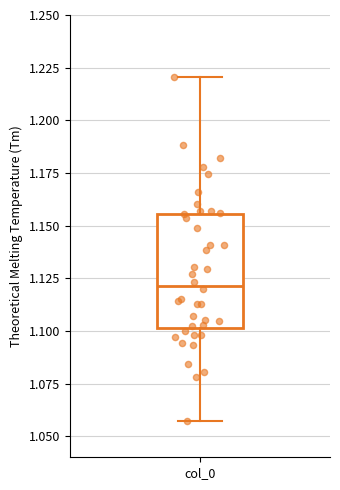

Transcribe this box plot: give where the median line is, the range the box spans, and where the two whiskers end, as read against the y-axis. The values are not printed on the chart, so give them approximately, as read against the axis.

median 1.120, box 1.100 to 1.155, whiskers 1.055 to 1.220